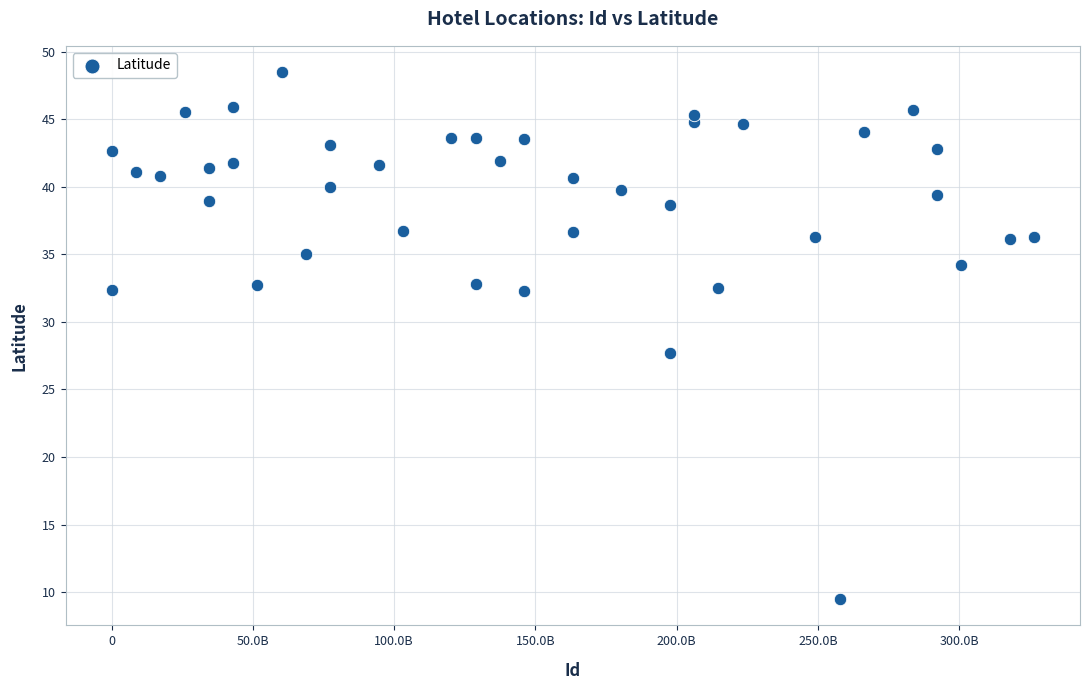

What is the range of Y values (max minus min)?

39.0